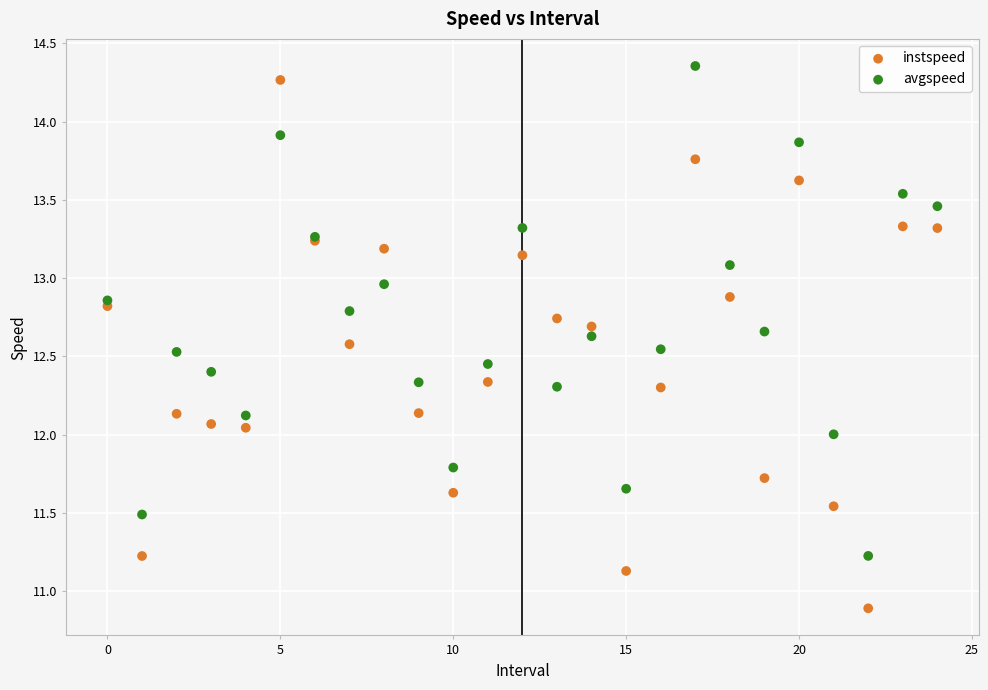

What are all the series names shown in the legend?

instspeed, avgspeed